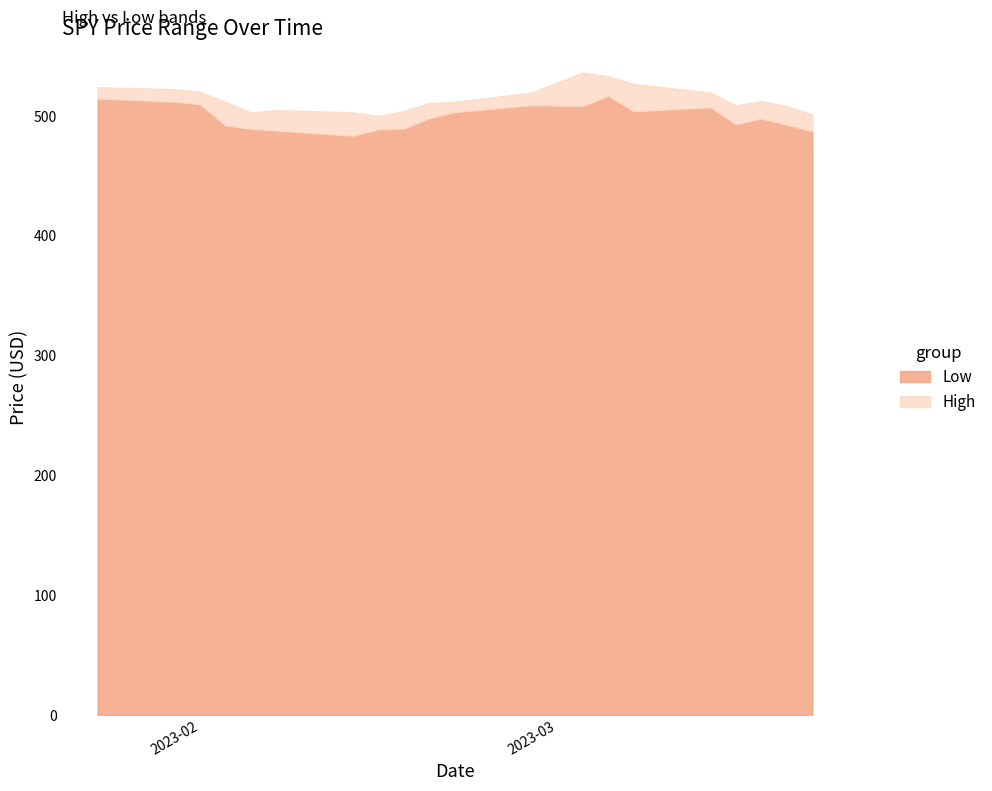

Reading left to right, what are all the values shown in this chart?

Low: 514.5	511.7	509.9	492.1	489.1	487.7	483.5	488.7	489.4	498.0	503.2	508.9	508.3	516.6	503.9	507.2	493.0	497.9	492.6	487.2
High: 523.9	522.3	520.0	511.8	502.9	504.8	502.9	499.9	504.1	510.7	511.8	519.4	536.2	532.9	526.6	519.6	508.8	512.3	508.2	500.9